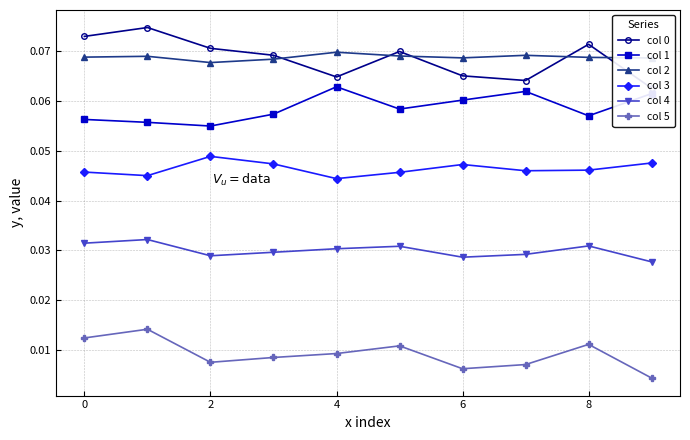

At which label is col 4 closest to 0?

9